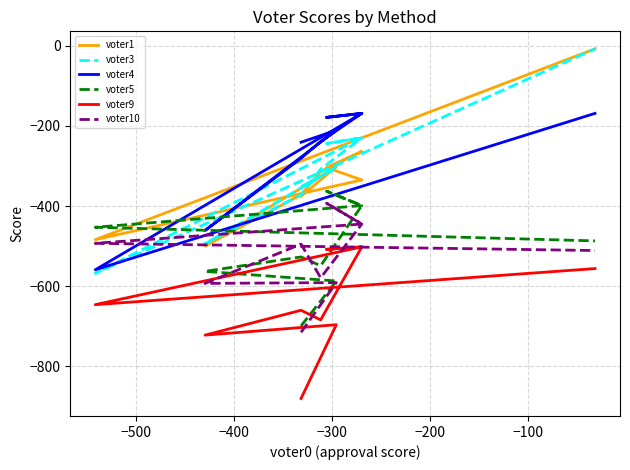

How many values in the voter3 series are below -304?

5